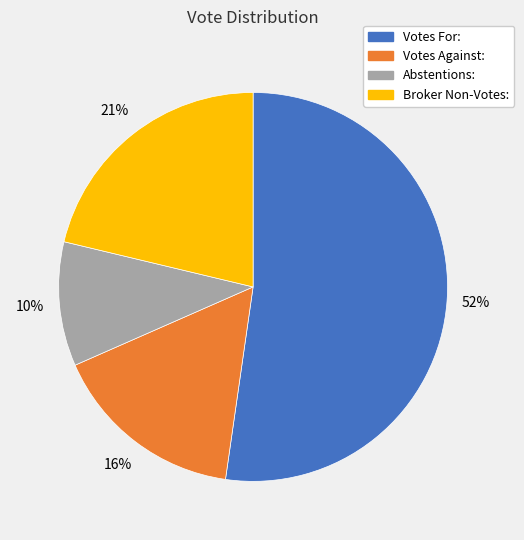

Which slice represents more than half of the pie?

Votes For: